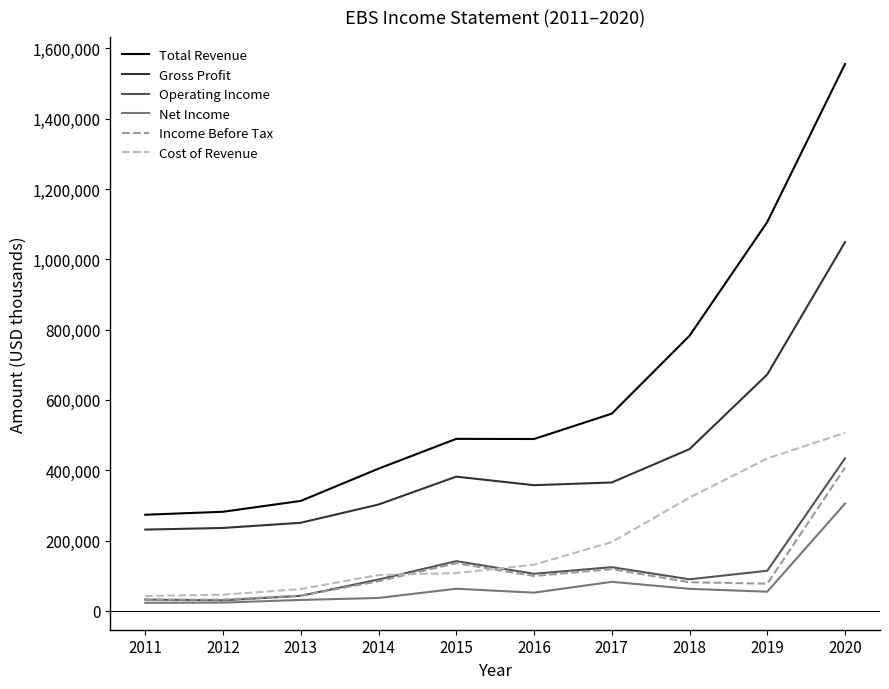

The value of Income Before Tax at 2019 is 77400. True or false?

True